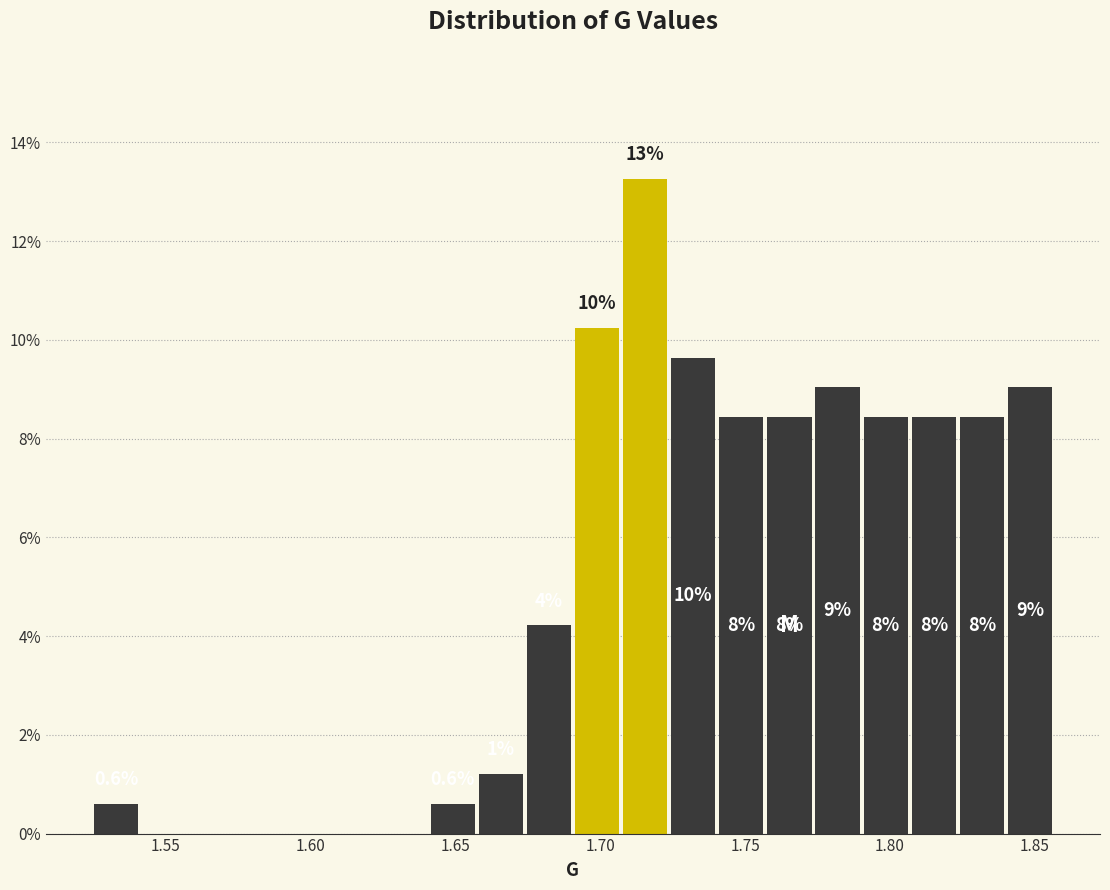

Around what value on the x-axis is the tallest bar? Give the approximate position of its centre, as read against the axis.

1.715